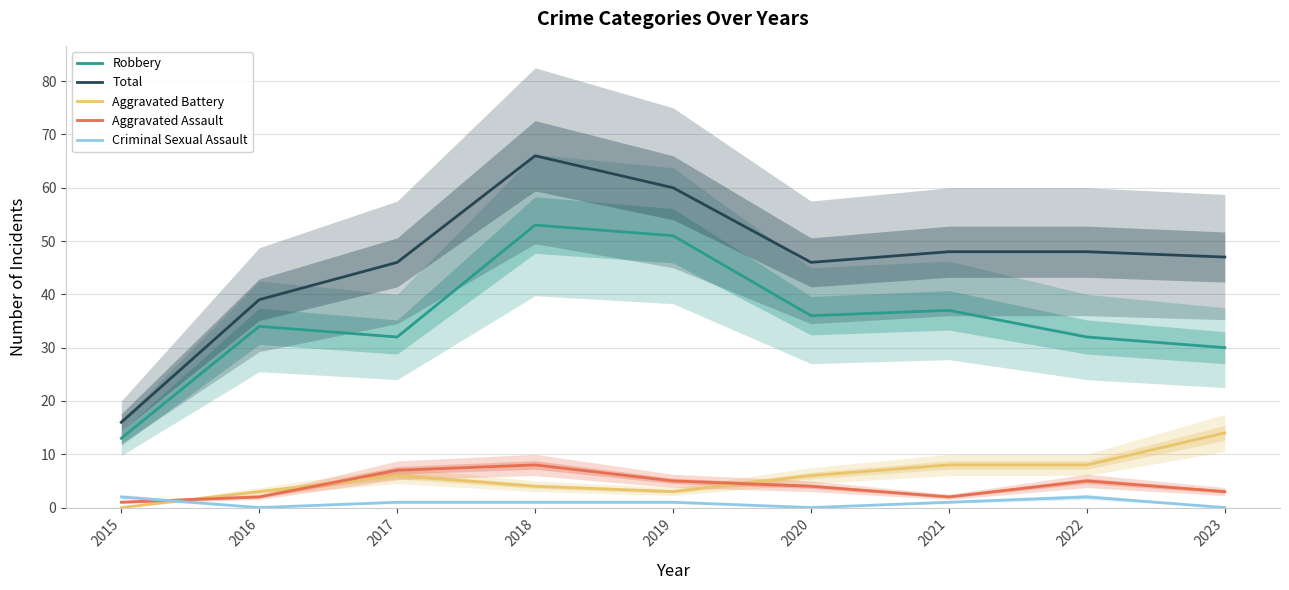

How many lines are shown in the chart?

5